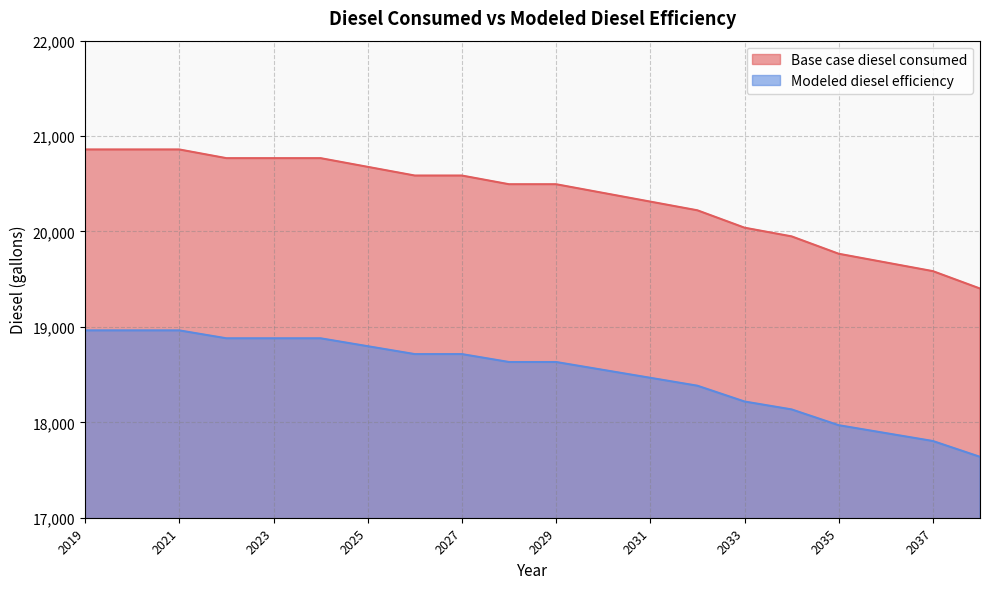

What is the maximum value for Base case diesel consumed?

20859.6